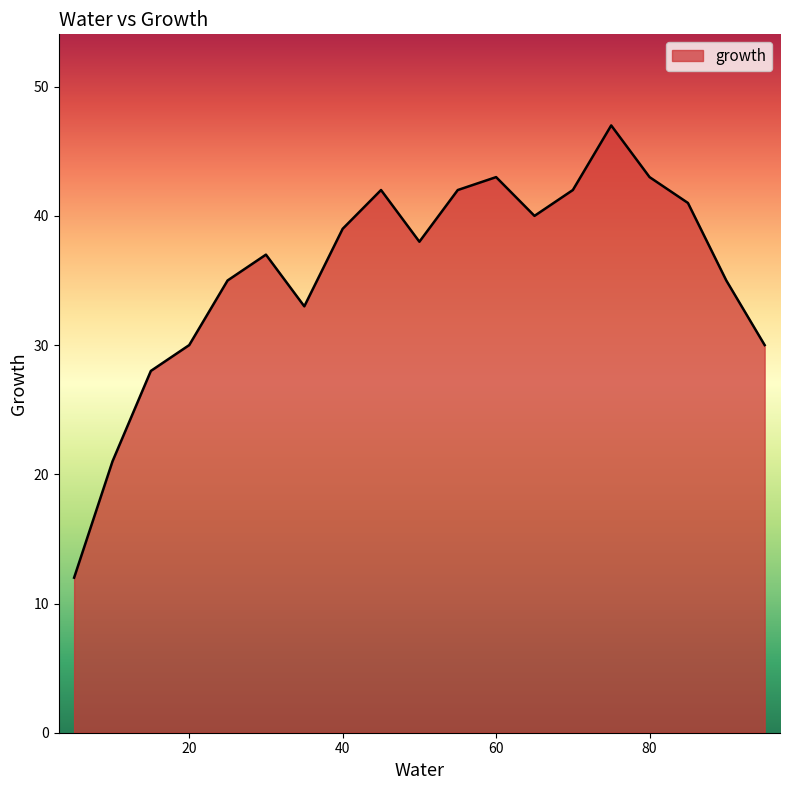

Reading left to right, list all the values displayed in this chart.

12	21	28	30	35	37	33	39	42	38	42	43	40	42	47	43	41	35	30